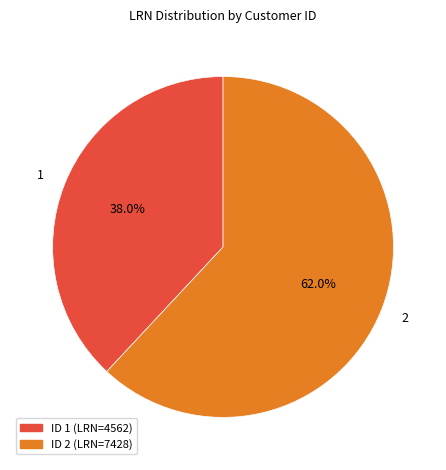

Does any single category account for the majority?

Yes